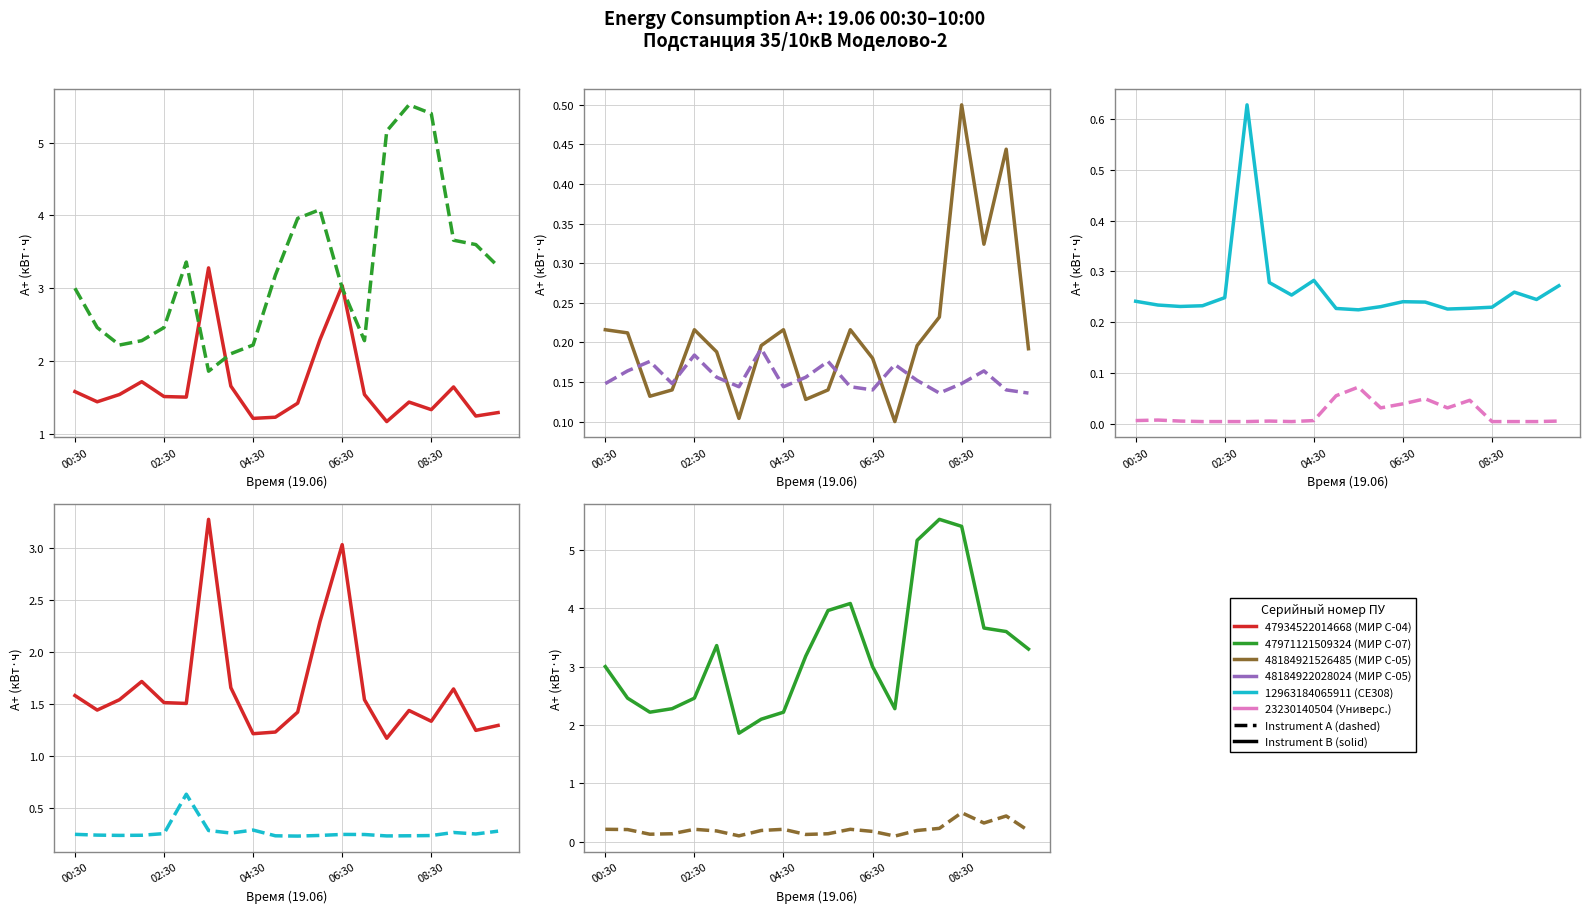

Is it true that 23230140504 (Универс.) equals 0.0 at 06:30?

True